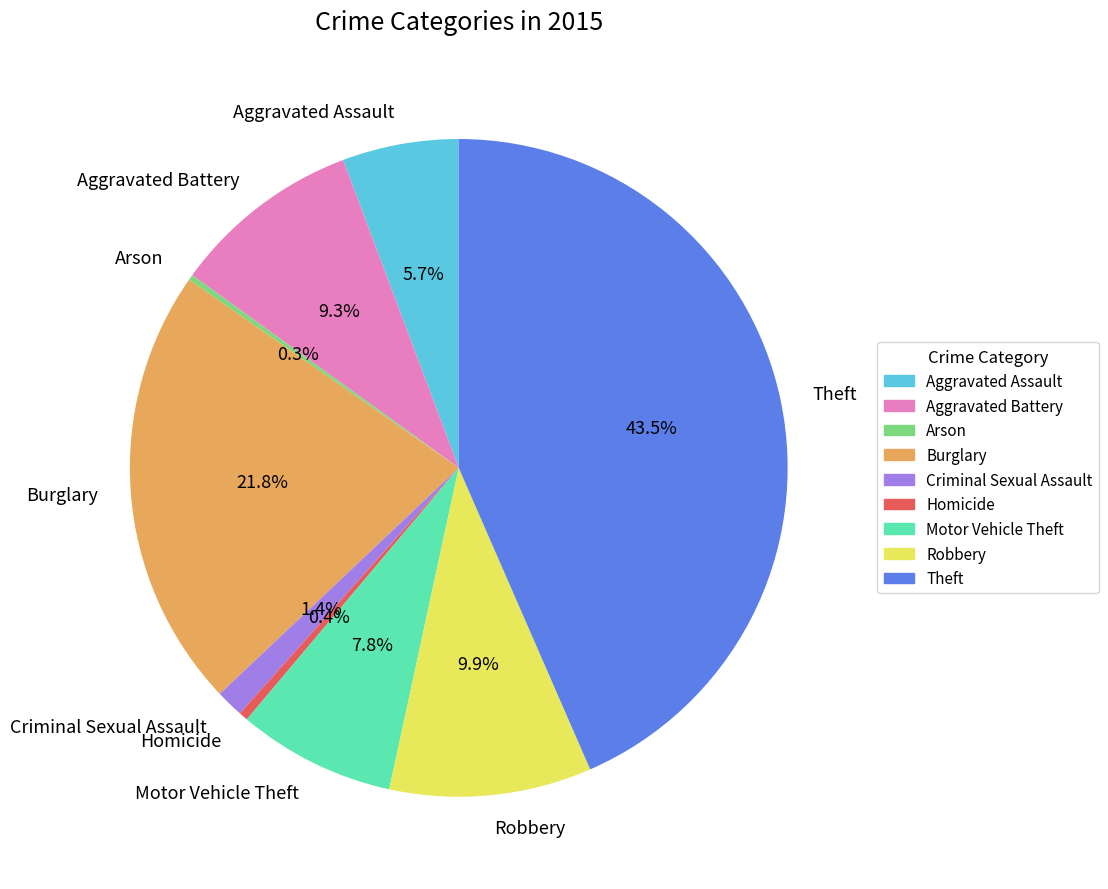

What percentage is the Robbery slice, to the nearest percent?

10%